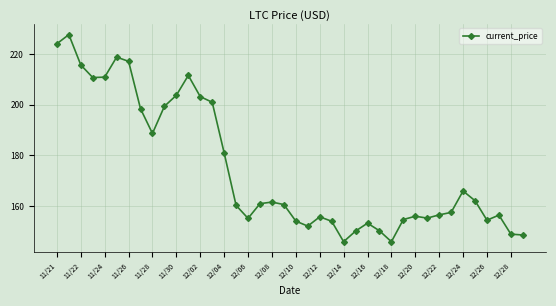

What is the maximum value shown in the chart?

227.7